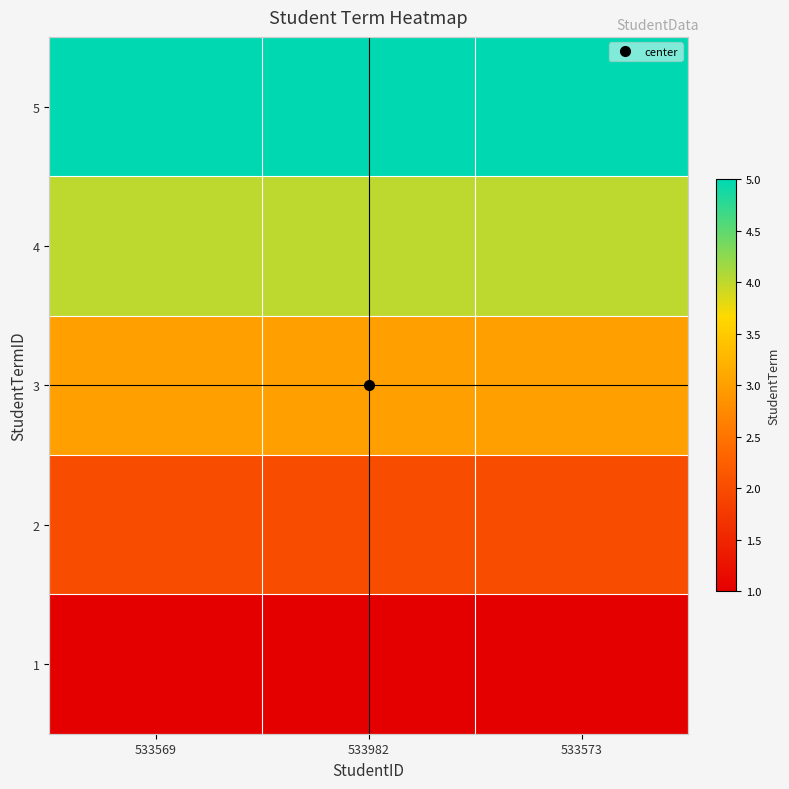

What is the difference between the highest and lowest values at 533982?

4